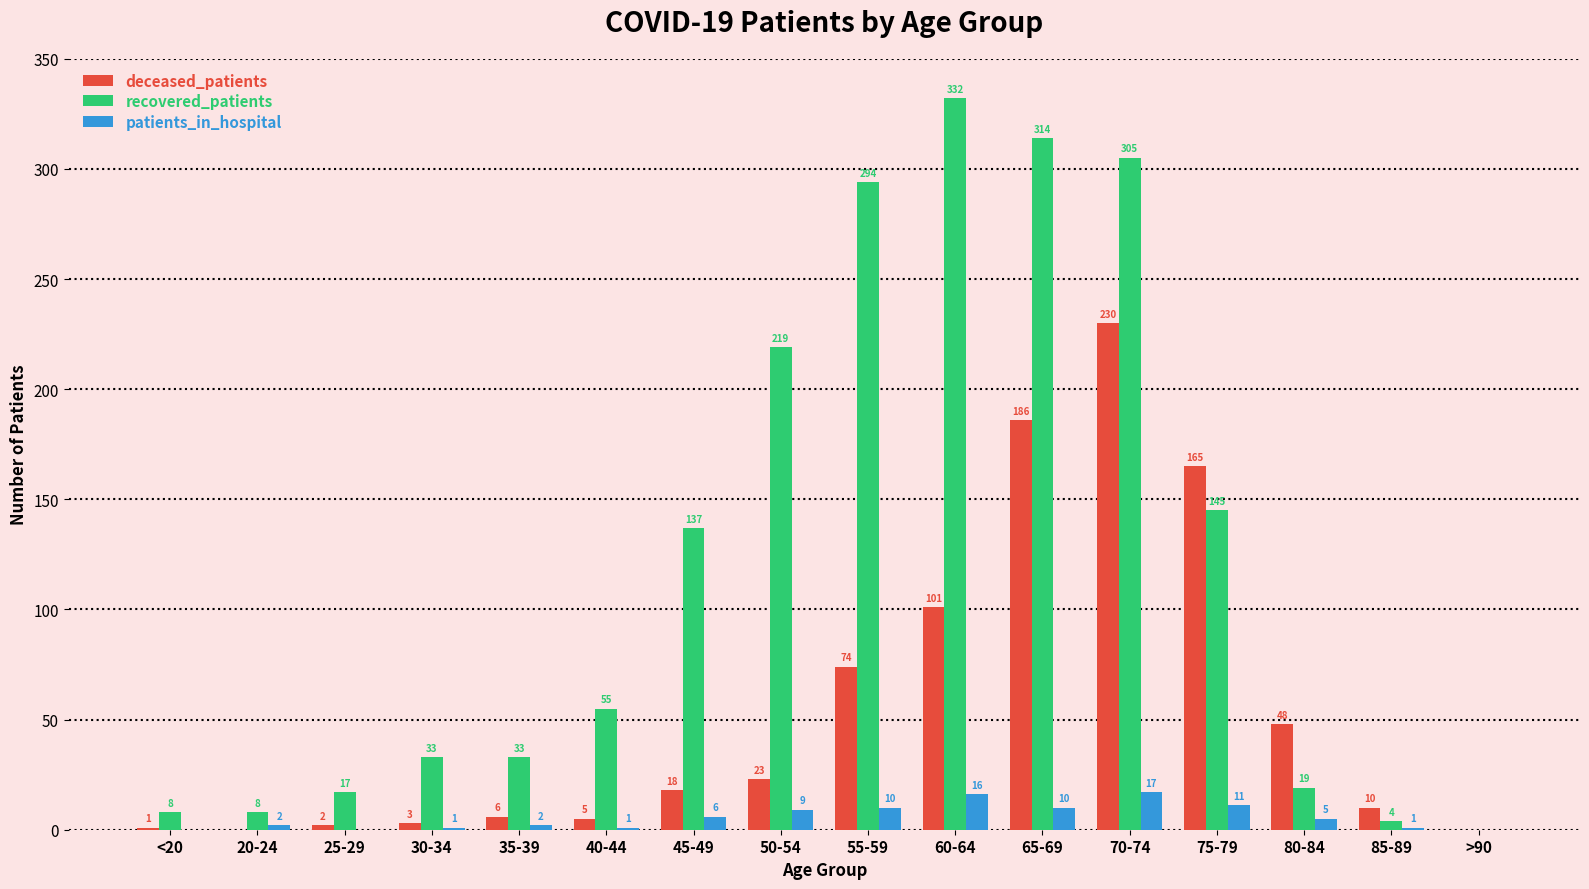

At which category is the sum across all series the highest?

70-74